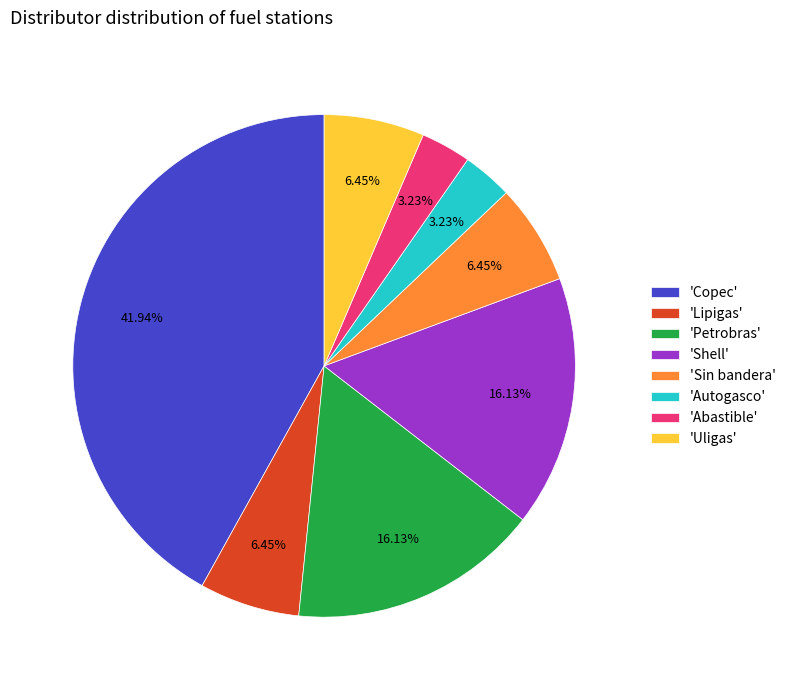

Which category has the biggest portion of the pie?

'Copec'